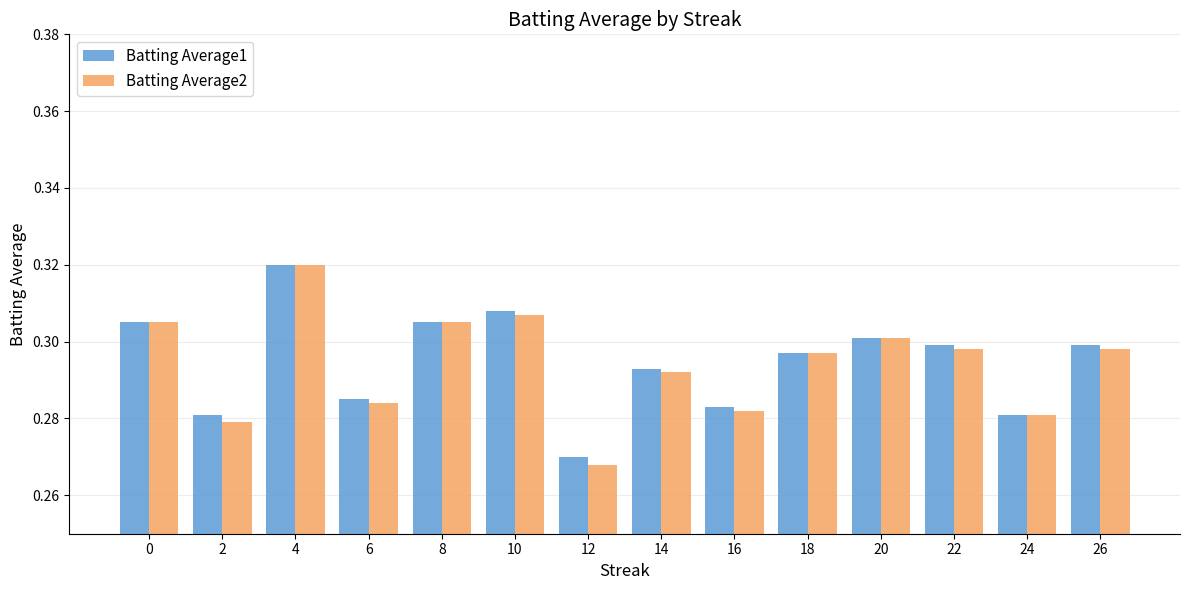

Does the chart contain any negative values?

No